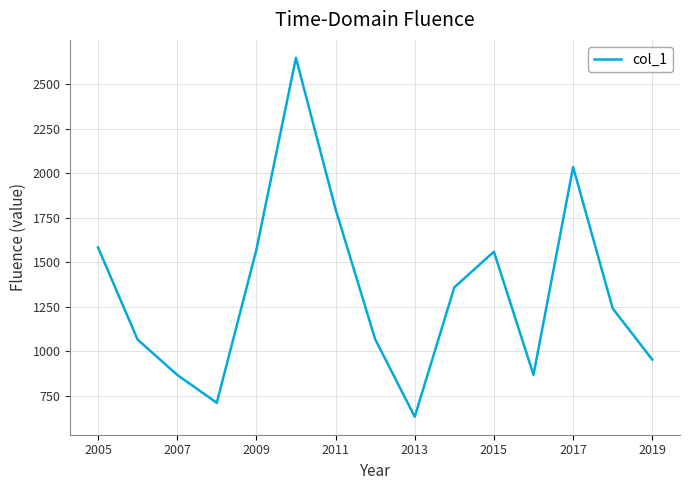

What is the smallest value displayed?

630.5